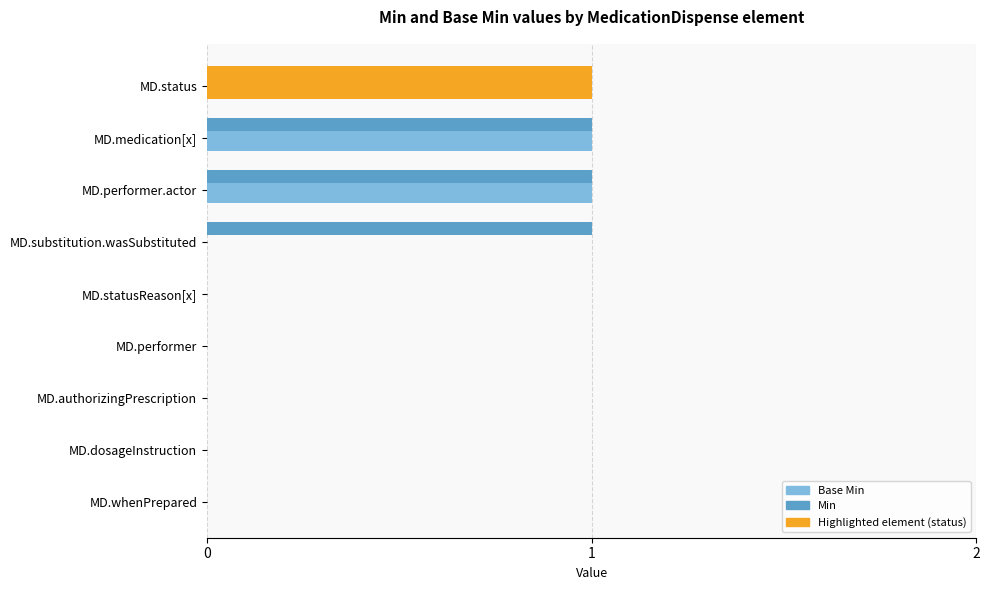

How many distinct data groups are displayed?

2